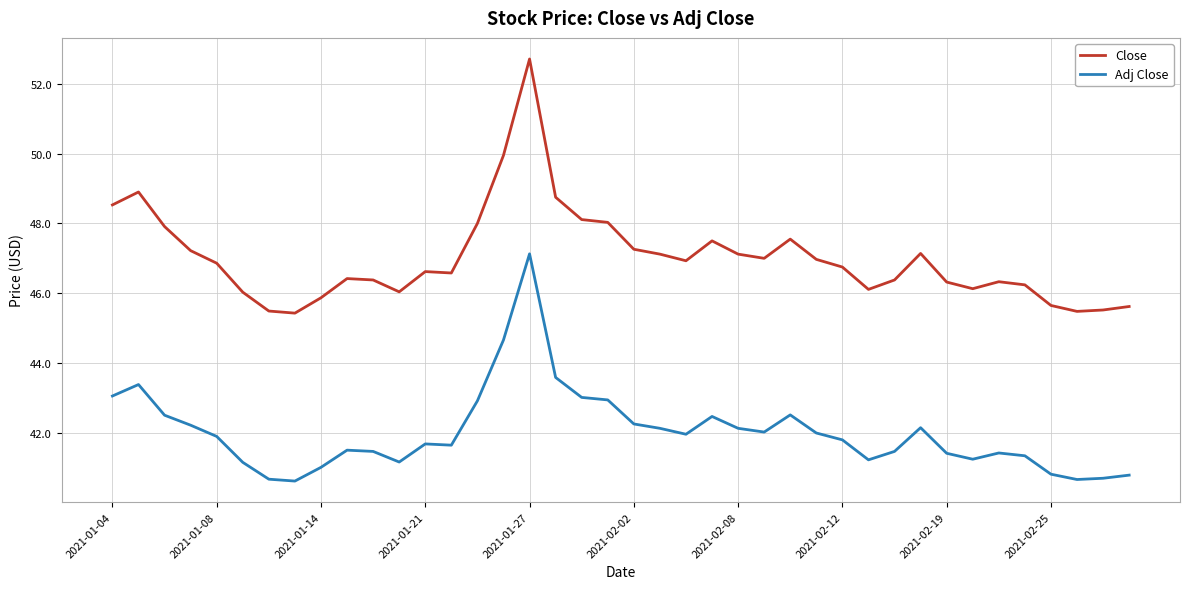

What is the difference between the maximum and minimum values in the Close series?

7.3